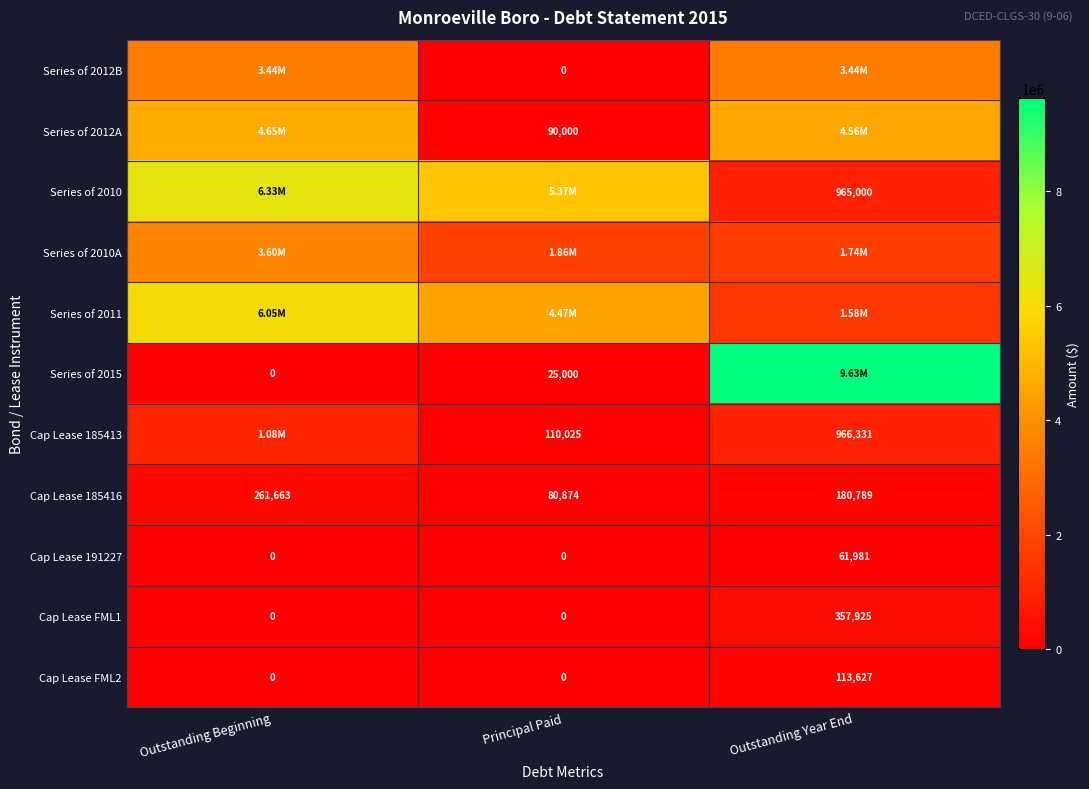

At which label does Cap Lease 185416 reach its peak?

Outstanding Beginning